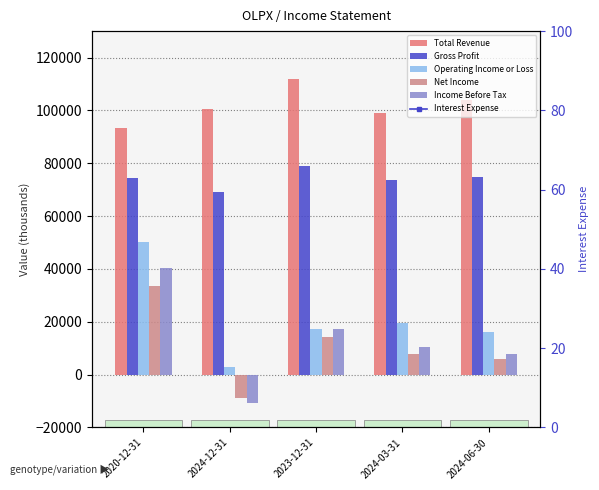

At which label is Operating Income or Loss closest to 26650?

2024-03-31